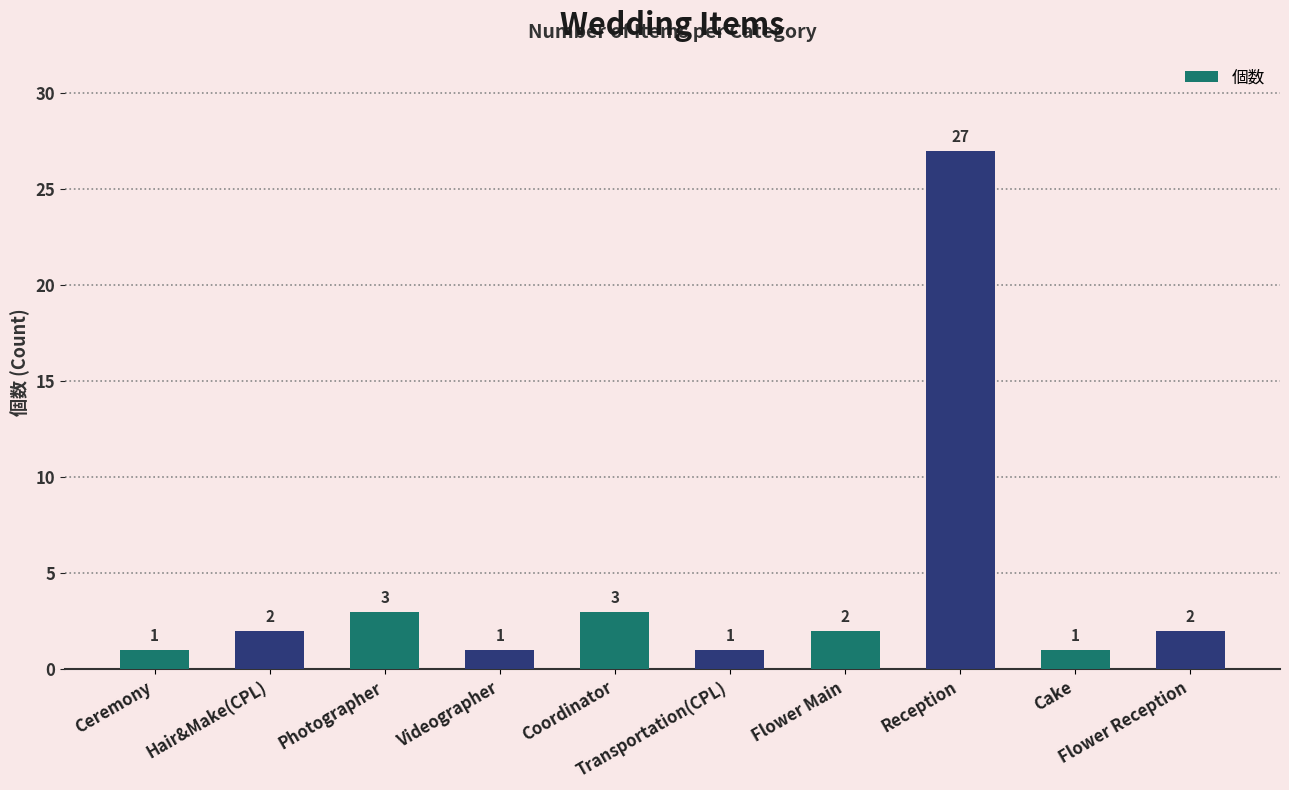

What is the sum of all values?

43